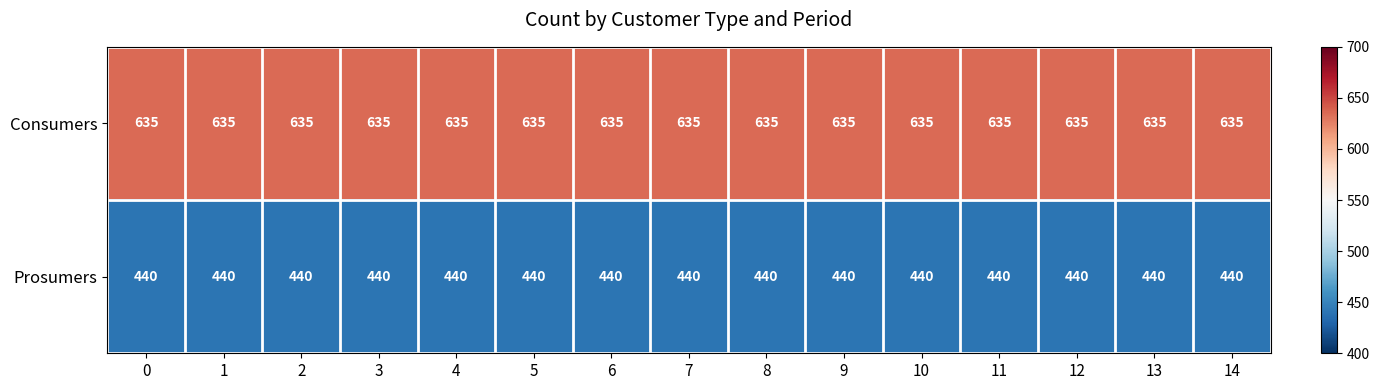

What is the difference between the highest and lowest values at 14?

195